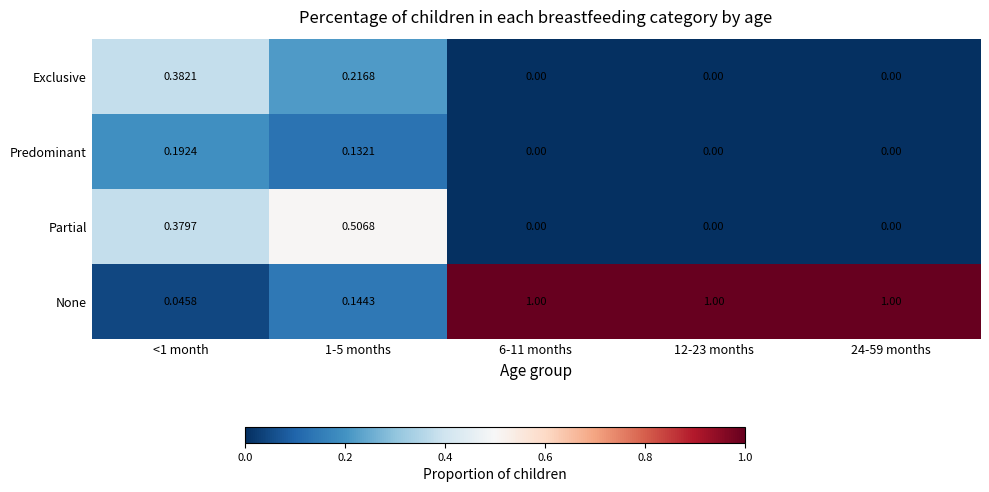

Which series has the widest spread of values?

None